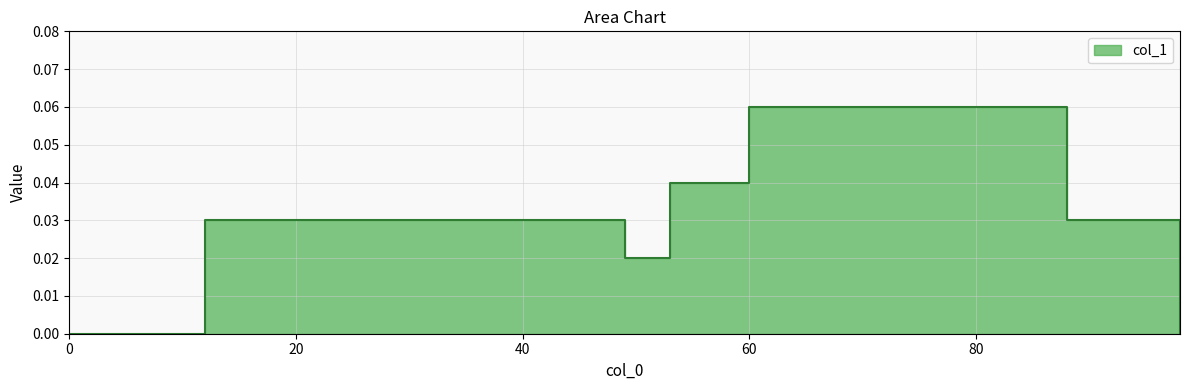

Reading left to right, what are all the values shown in this chart?

0=0.0	12=0.0	14=0.0	16=0.0	24=0.0	32=0.0	39=0.0	43=0.0	49=0.0	53=0.0	60=0.1	84=0.1	88=0.0	94=0.0	98=0.0